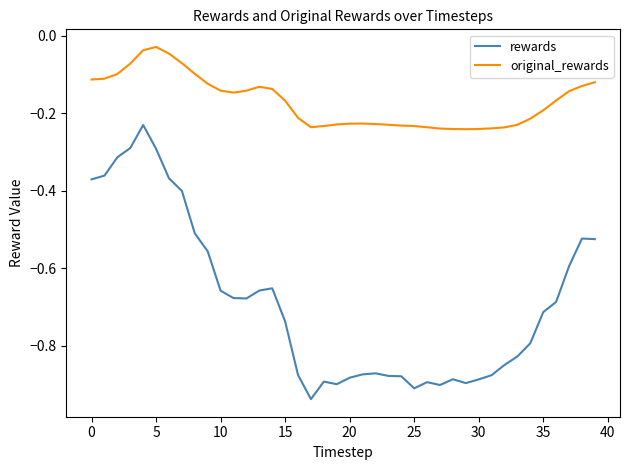

Rank the series by their average value, from lowest to highest.

rewards, original_rewards